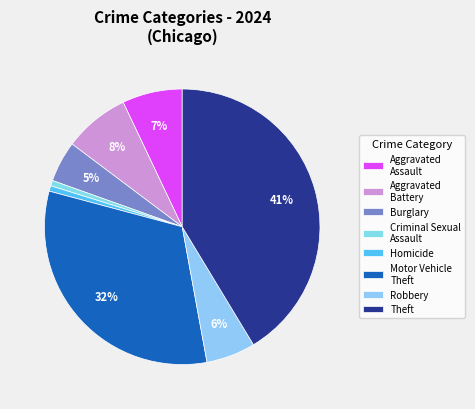

What is the largest slice in the pie chart?

Theft